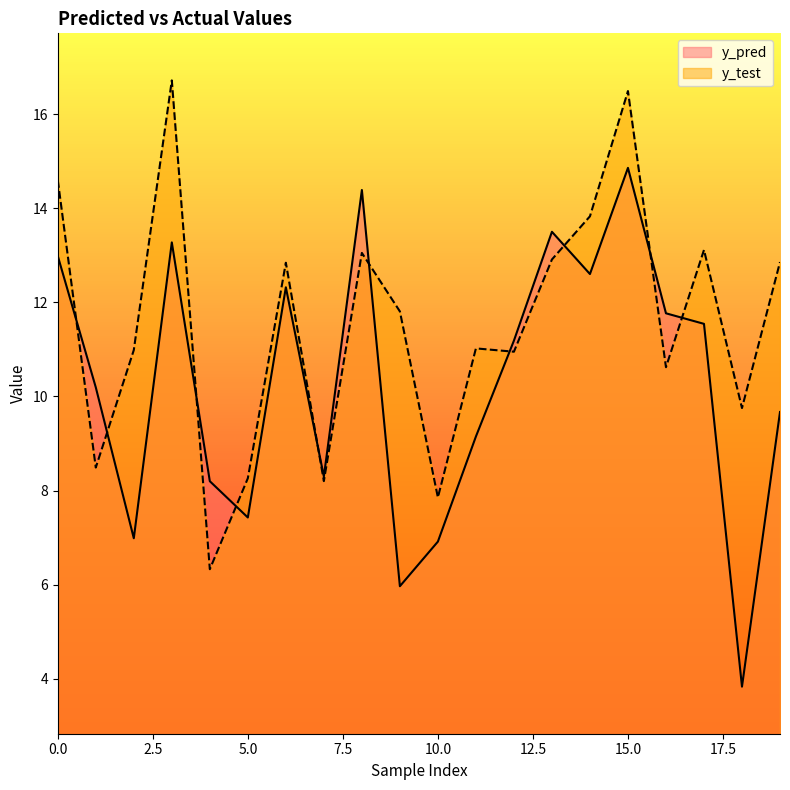

What value does the y_test series have at 6?

12.8